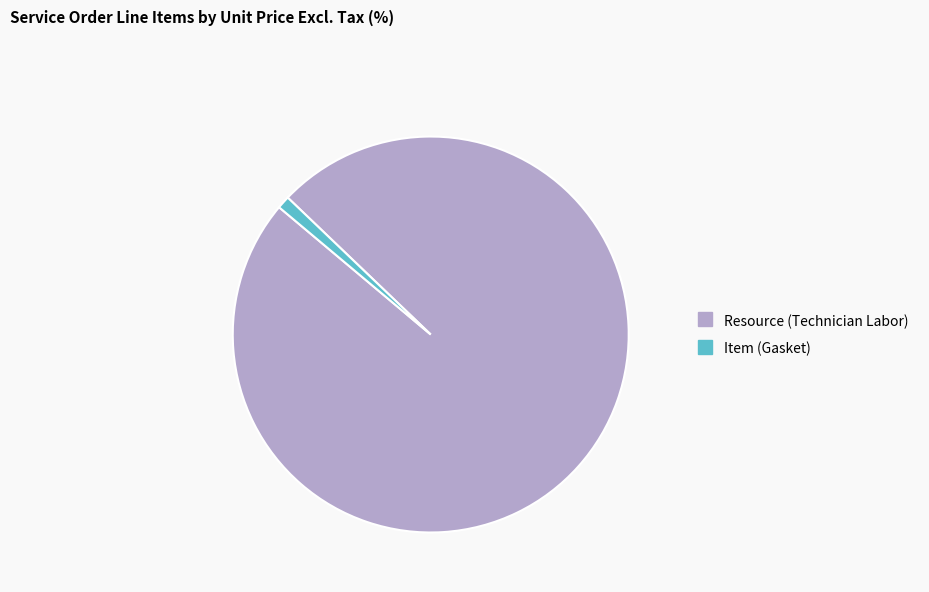

Is there a majority slice in this chart?

Yes